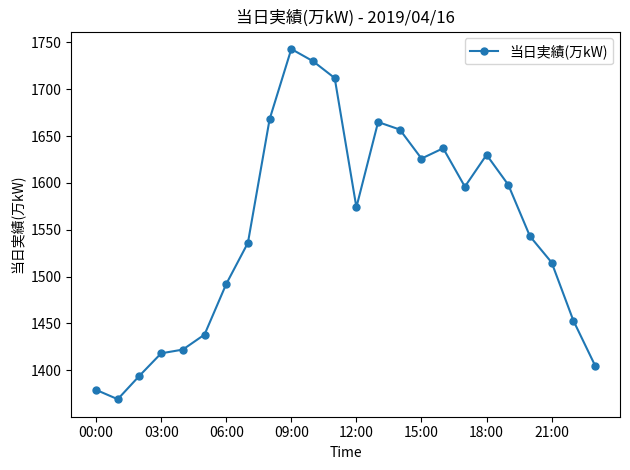

What is the value of the 11th point from the left?

1730